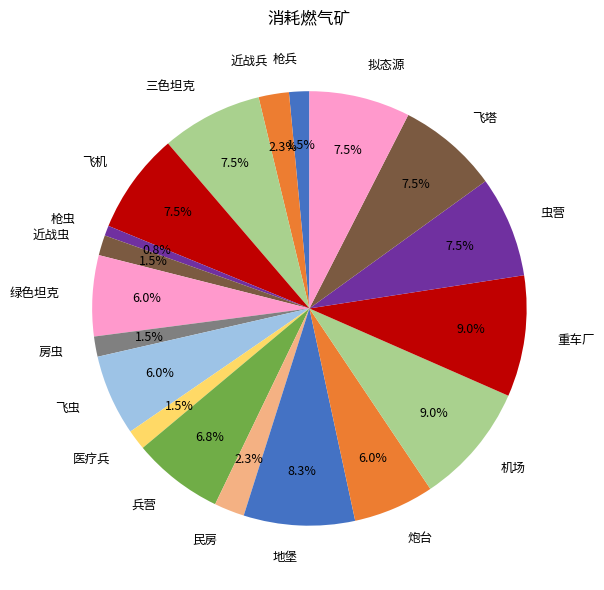

Which has a higher value, 枪虫 or 兵营?

兵营